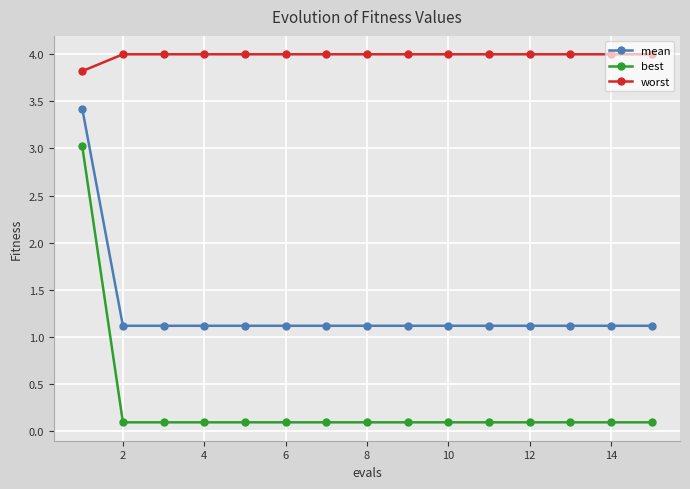

What is the value of the worst point at the 6th from the left?

4.0